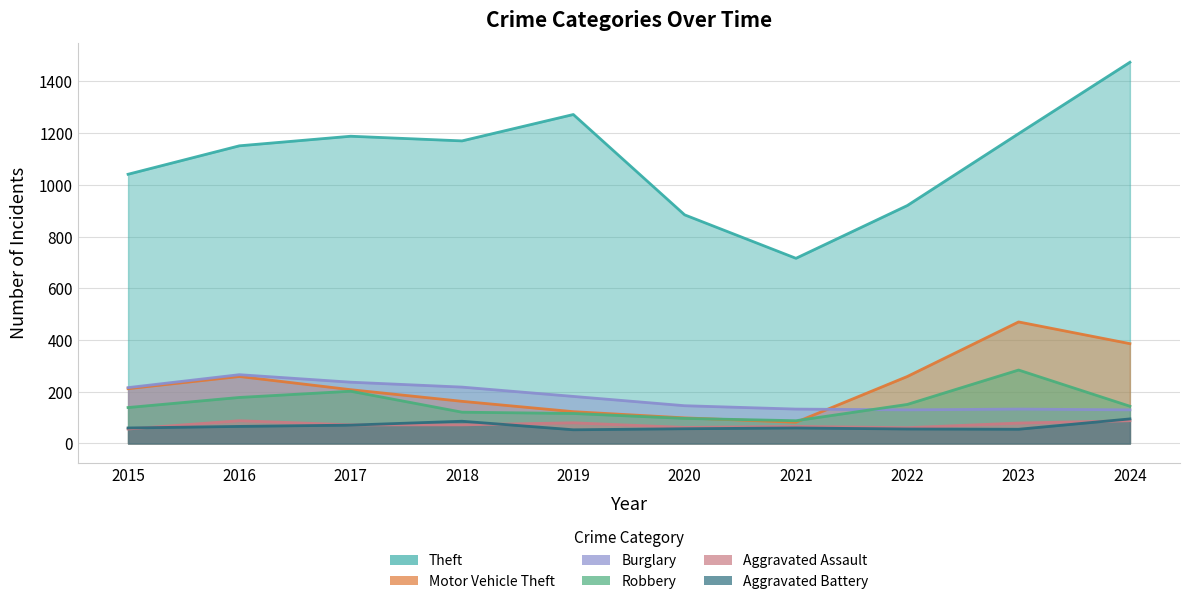

Rank the series by their maximum value, from highest to lowest.

Theft, Motor Vehicle Theft, Robbery, Burglary, Aggravated Battery, Aggravated Assault